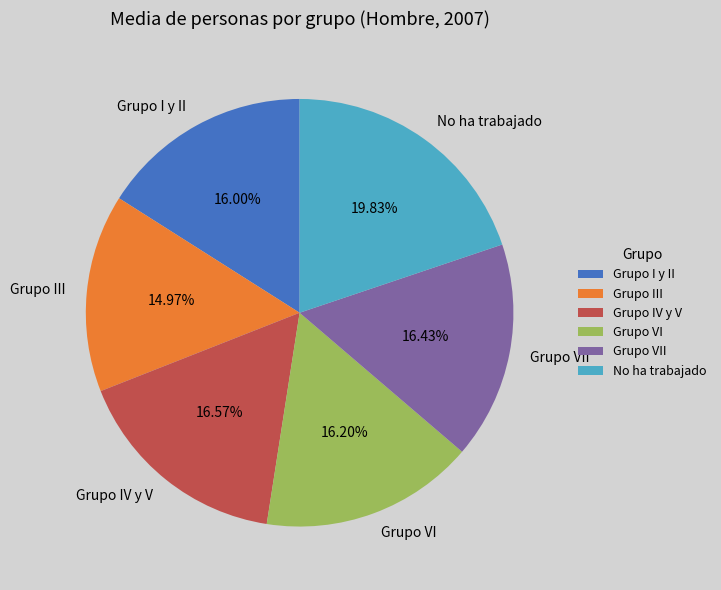

What percentage do Grupo I y II and Grupo III together represent?

31.0%